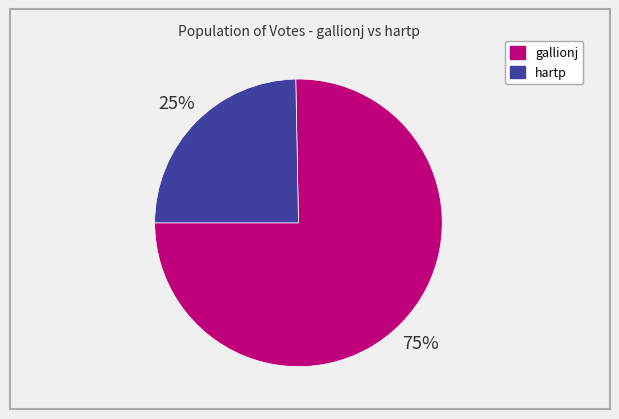

Which category accounts for the majority?

gallionj